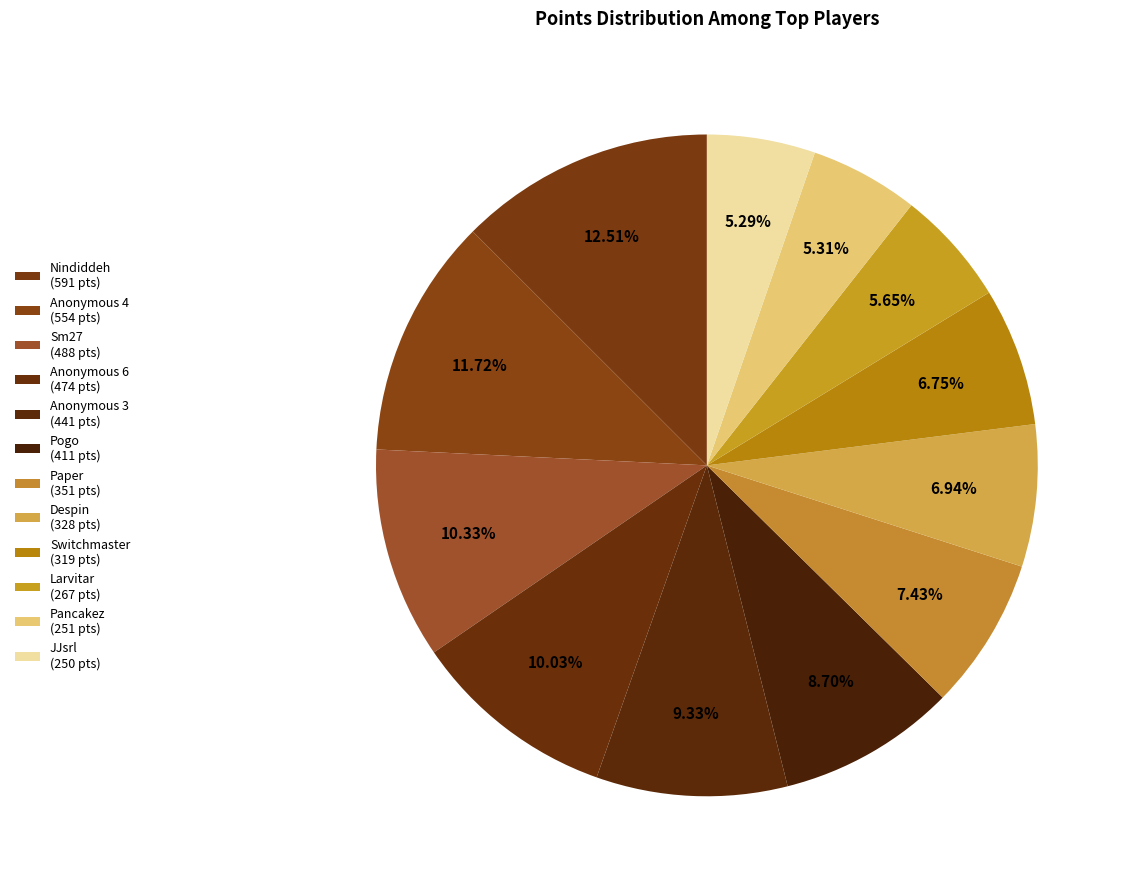

How many segments does this pie chart have?

12